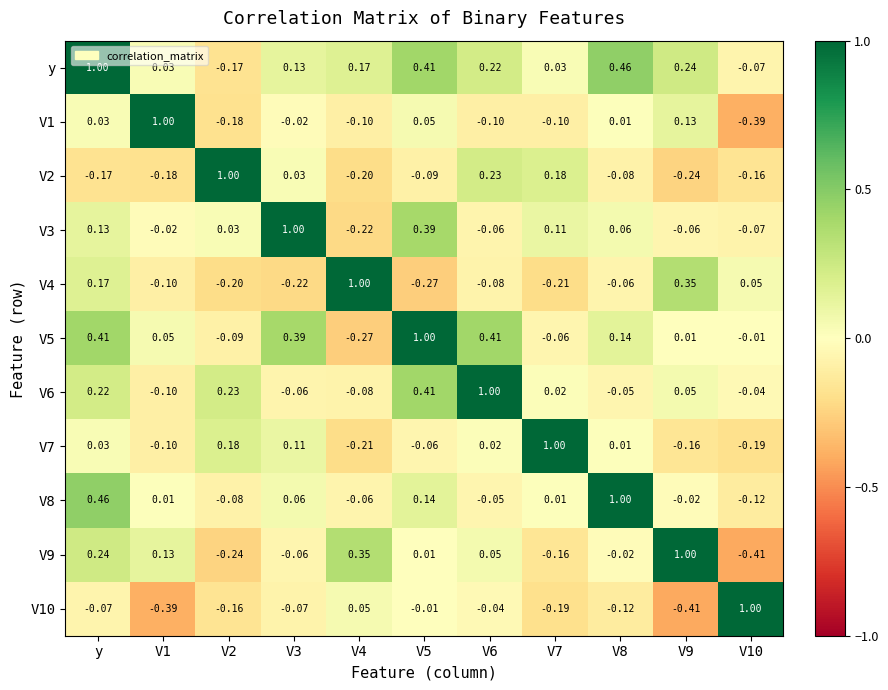

At which label does V1 first exceed 0?

y